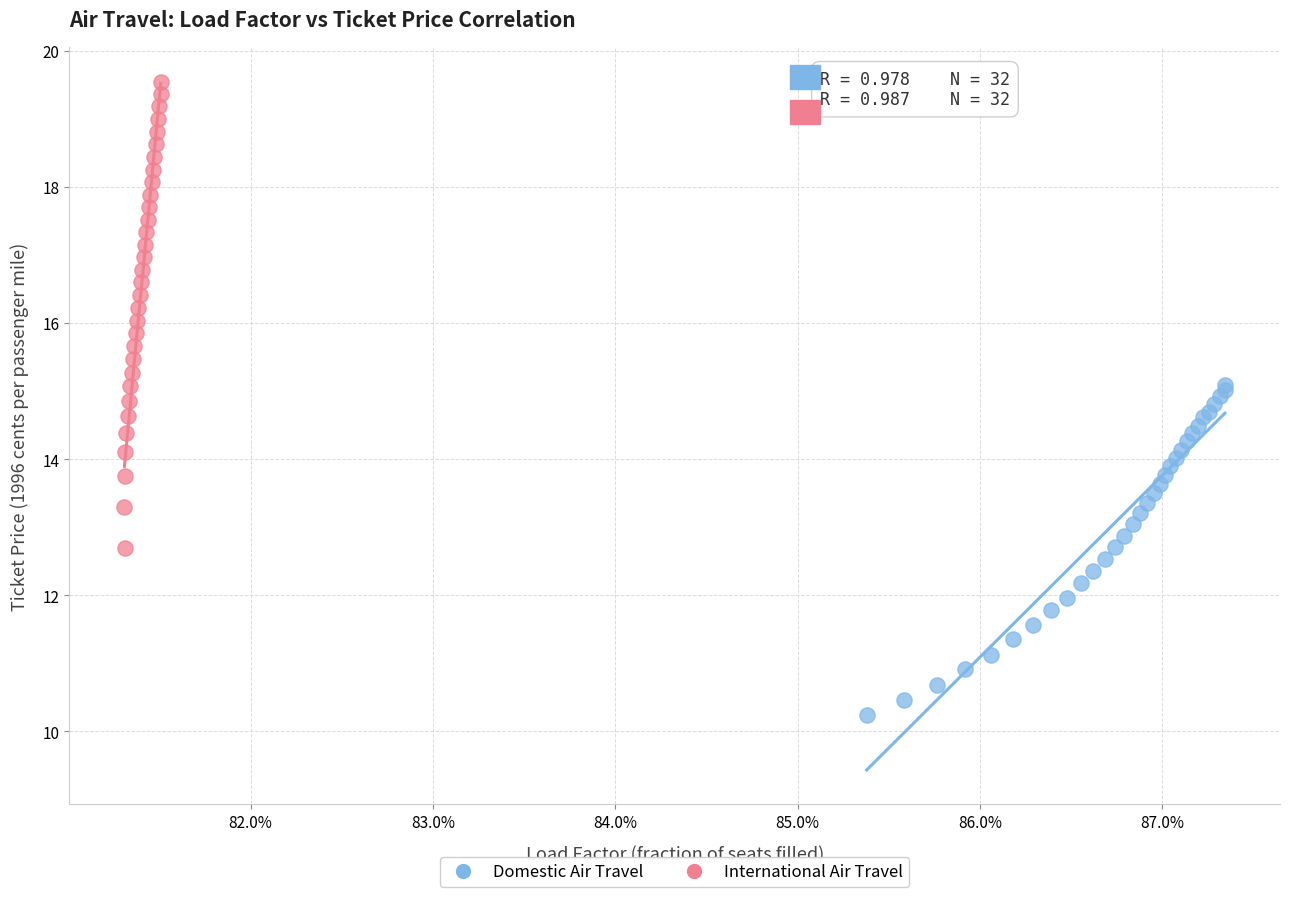

Which series contains the highest Y value?

International Air Travel